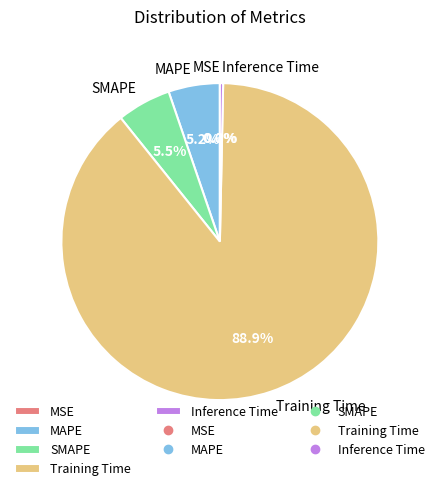

Is it true that MAPE is 1% of the pie?

False